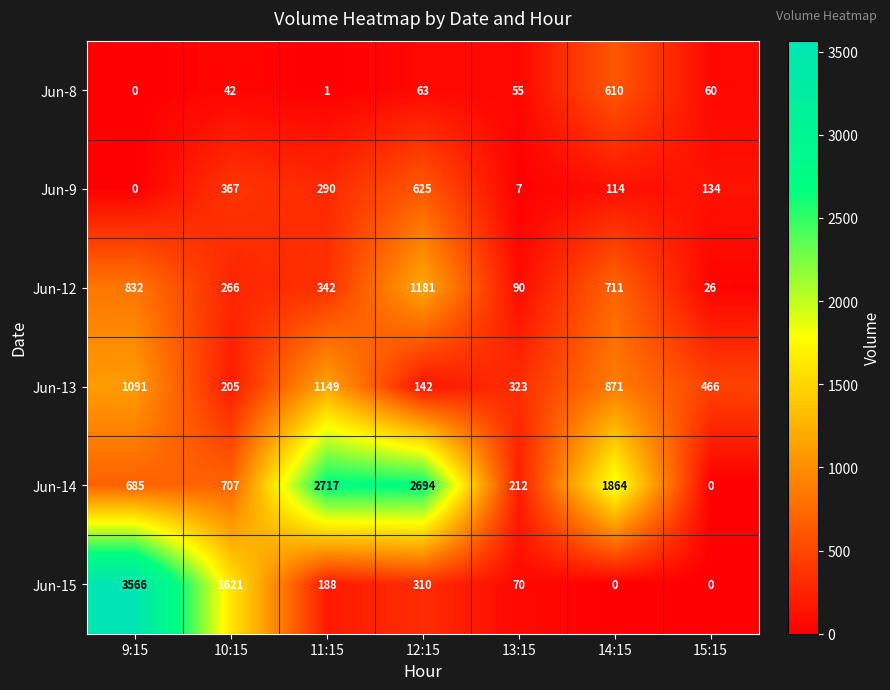

Which series has the largest range (max minus min)?

Jun-15